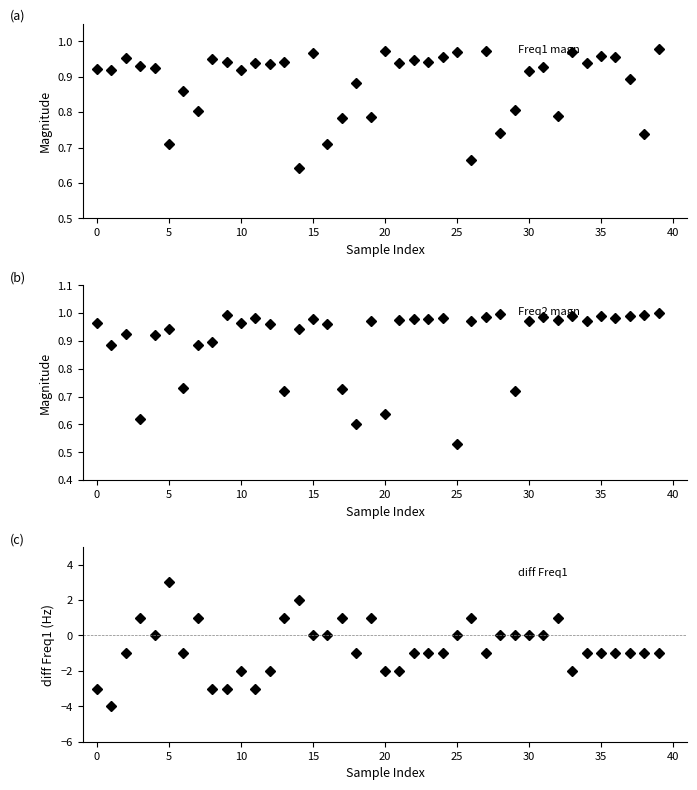

Reading left to right, what are all the values shown in this chart?

Freq1 magn: 0.9	0.9	1.0	0.9	0.9	0.7	0.9	0.8	1.0	0.9	0.9	0.9	0.9	0.9	0.6	1.0	0.7	0.8	0.9	0.8	1.0	0.9	0.9	0.9	1.0	1.0	0.7	1.0	0.7	0.8	0.9	0.9	0.8	1.0	0.9	1.0	1.0	0.9	0.7	1.0
Freq2 magn: 1.0	0.9	0.9	0.6	0.9	0.9	0.7	0.9	0.9	1.0	1.0	1.0	1.0	0.7	0.9	1.0	1.0	0.7	0.6	1.0	0.6	1.0	1.0	1.0	1.0	0.5	1.0	1.0	1.0	0.7	1.0	1.0	1.0	1.0	1.0	1.0	1.0	1.0	1.0	1.0
diff Freq1: -3.0	-4.0	-1.0	1.0	0.0	3.0	-1.0	1.0	-3.0	-3.0	-2.0	-3.0	-2.0	1.0	2.0	0.0	0.0	1.0	-1.0	1.0	-2.0	-2.0	-1.0	-1.0	-1.0	0.0	1.0	-1.0	0.0	0.0	0.0	0.0	1.0	-2.0	-1.0	-1.0	-1.0	-1.0	-1.0	-1.0